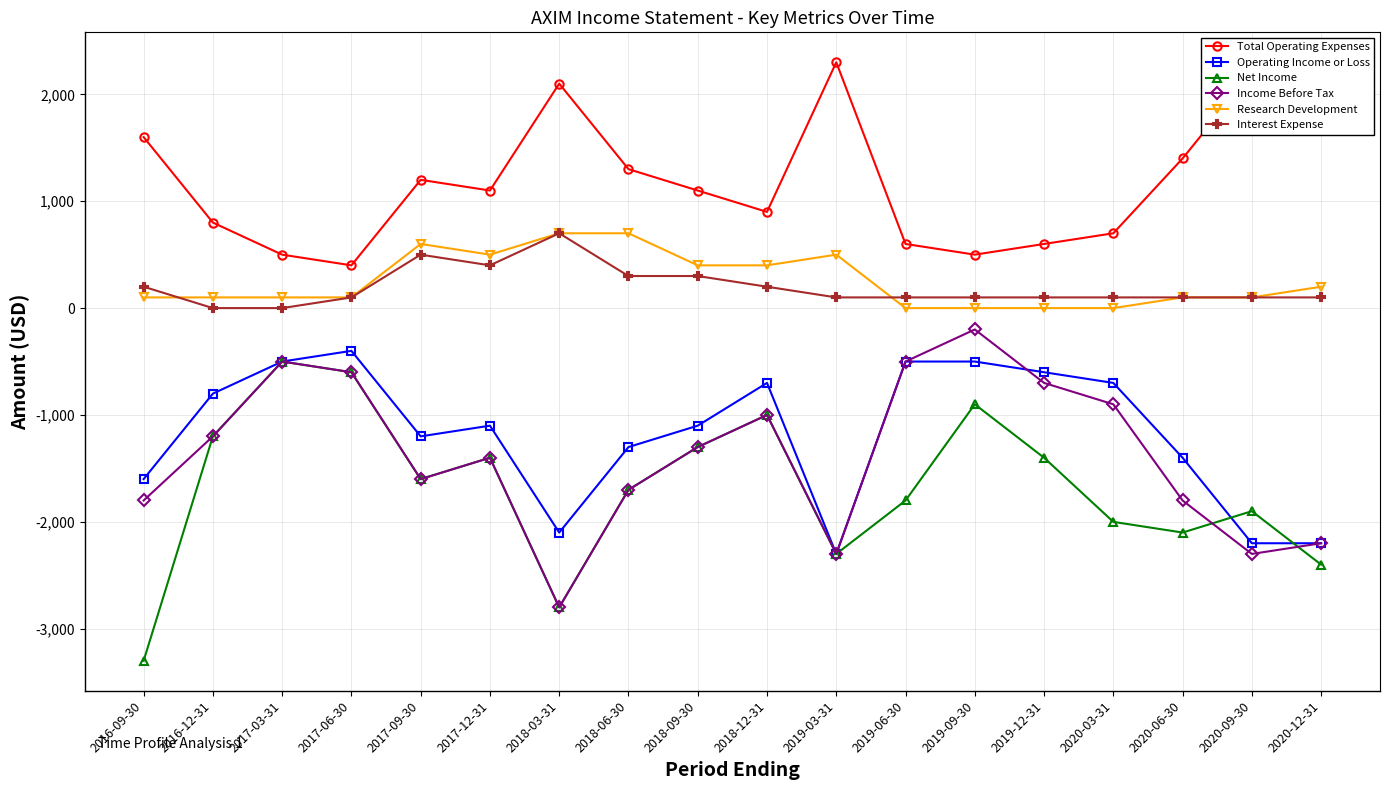

What are all the series names shown in the legend?

Total Operating Expenses, Operating Income or Loss, Net Income, Income Before Tax, Research Development, Interest Expense